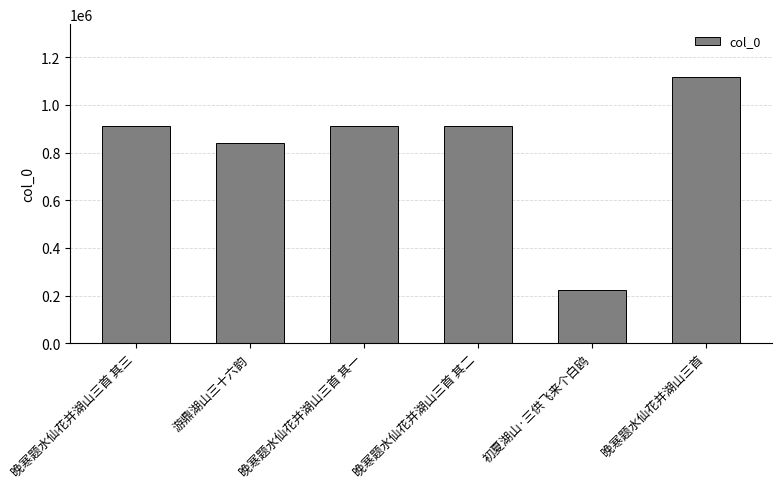

At which label does the data first exceed 913475?

晚寒题水仙花并湖山三首 其一